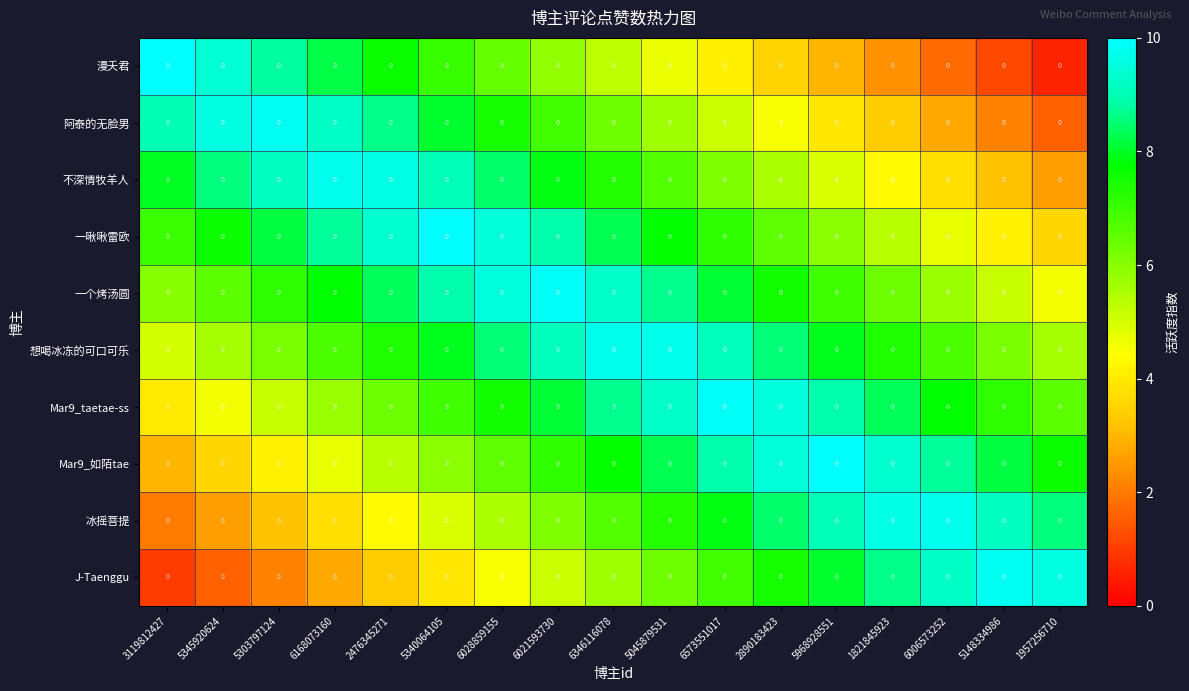

Is it true that J-Taenggu equals 8.5 at 6346116078?

False